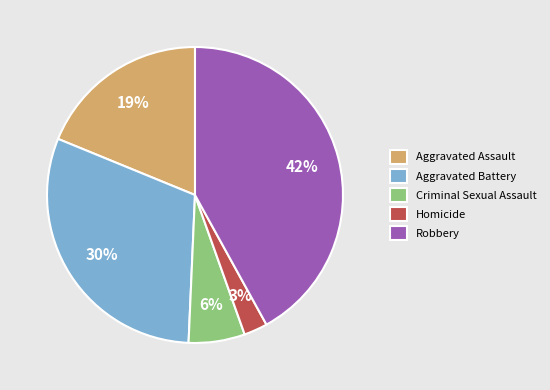

Between Aggravated Battery and Homicide, which is larger?

Aggravated Battery